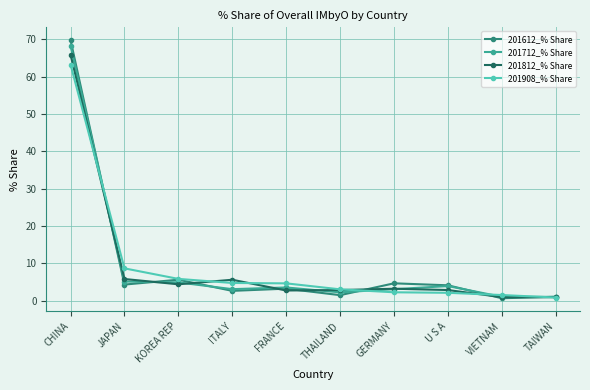

Which series has the widest spread of values?

201612_% Share